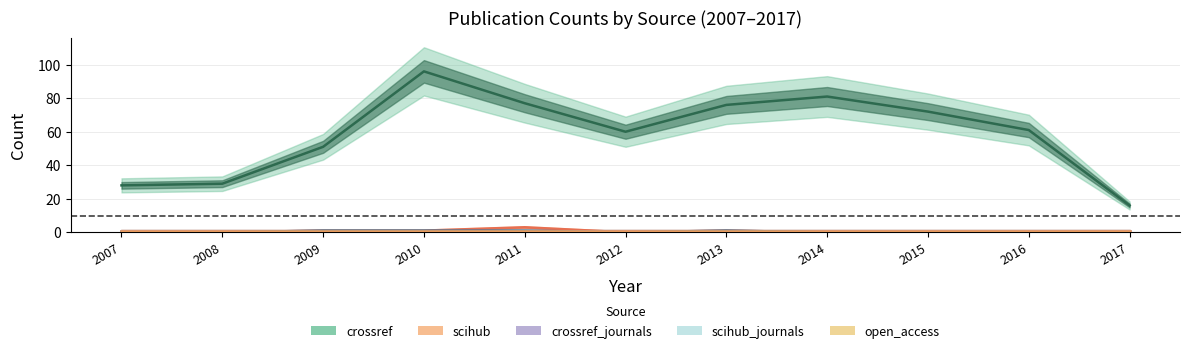

Between 2012 and 2016, which series saw the biggest shift?

crossref